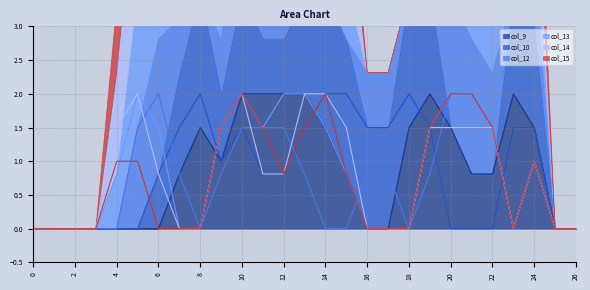

How many lines are shown in the chart?

6